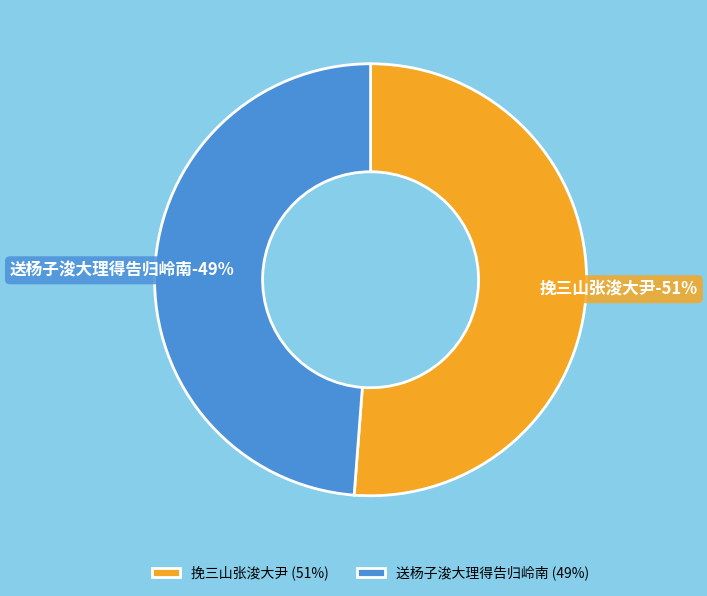

What percentage is the 送杨子浚大理得告归岭南 slice, to the nearest percent?

49%